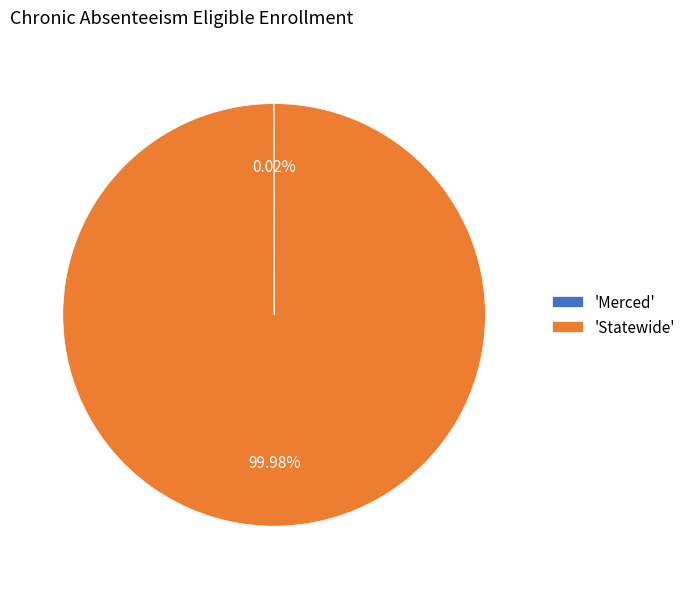

Which slice is the largest?

'Statewide'